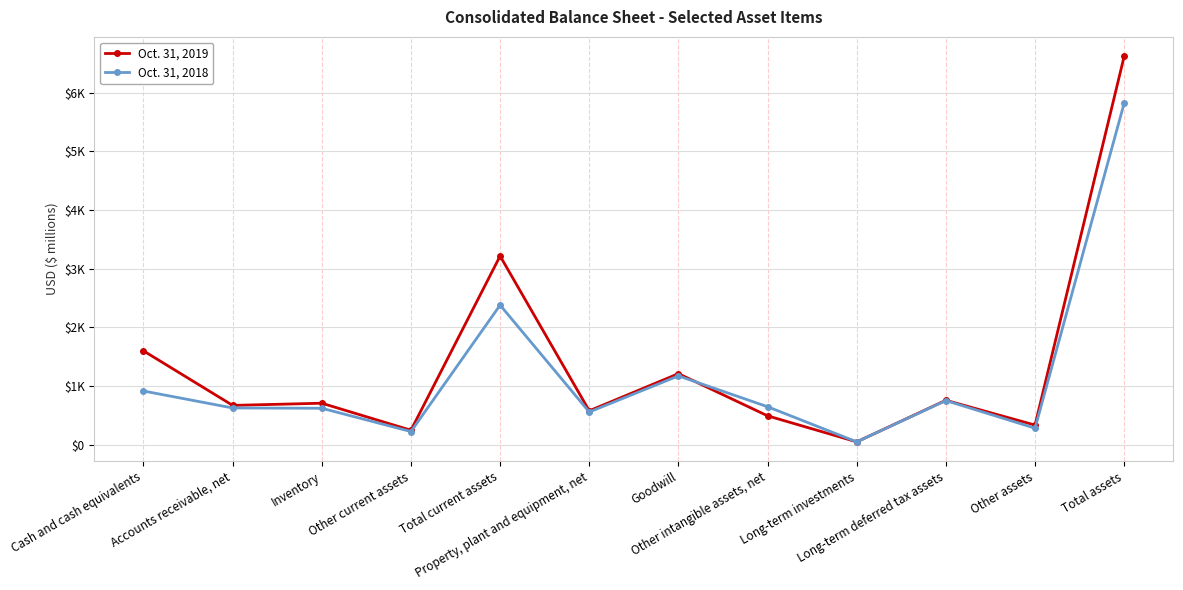

At which category does Oct. 31, 2018 reach its first local valley?

Other current assets